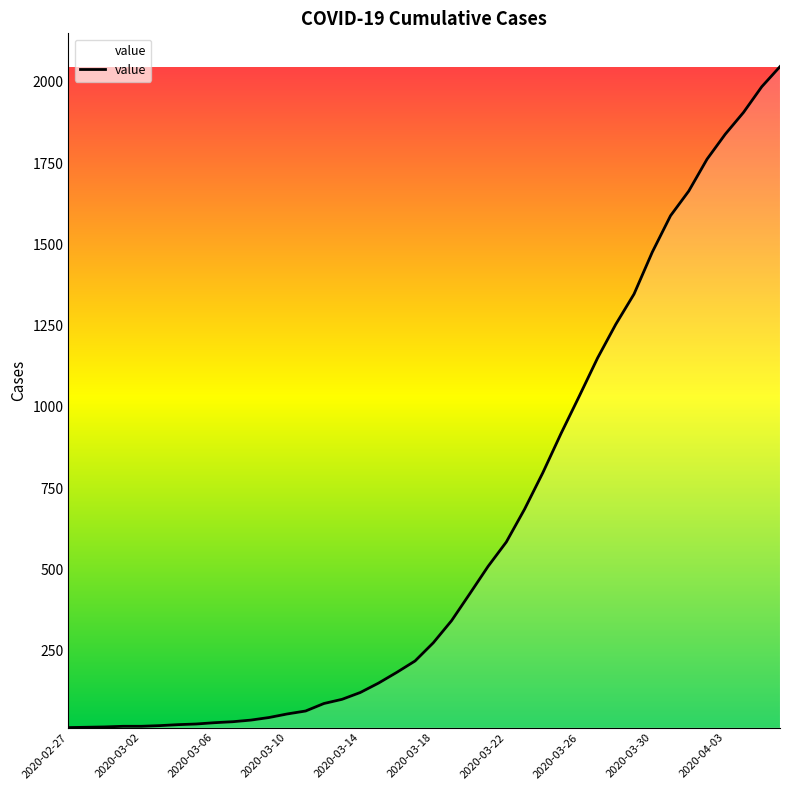

What is the maximum value shown in the chart?

2047